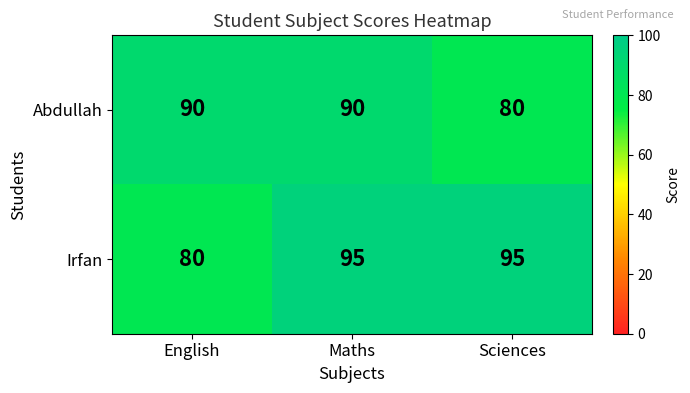

The value of Abdullah at Maths is 90. True or false?

True